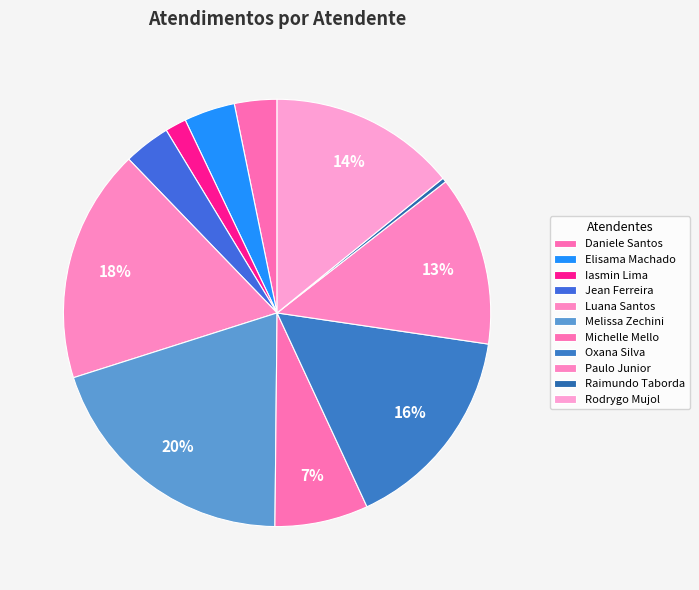

Is there any slice that represents more than half of the pie?

No